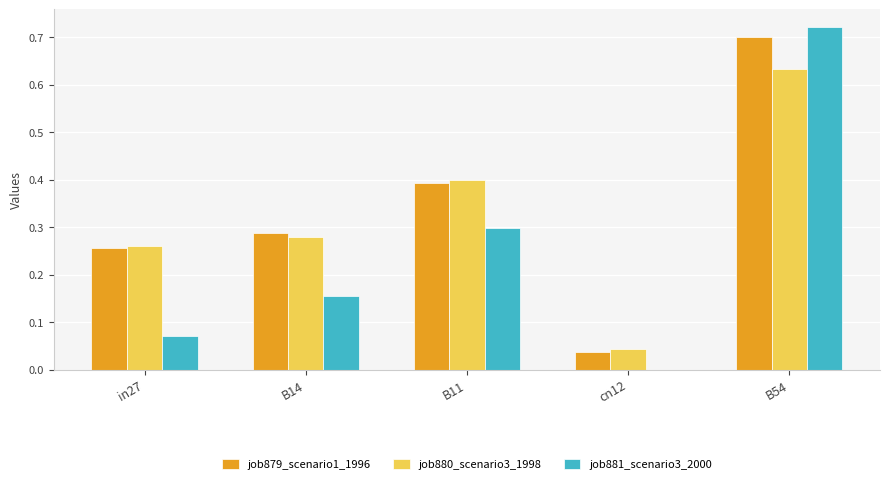

Which series changed the most between in27 and cn12?

job879_scenario1_1996